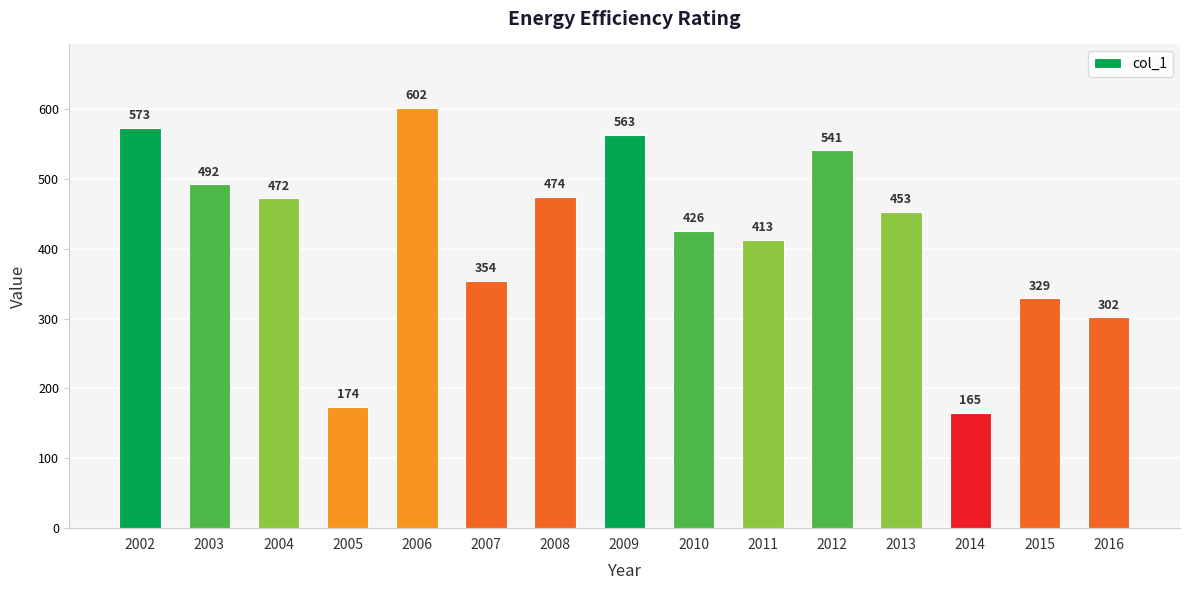

Which category has the highest value across all series?

2006